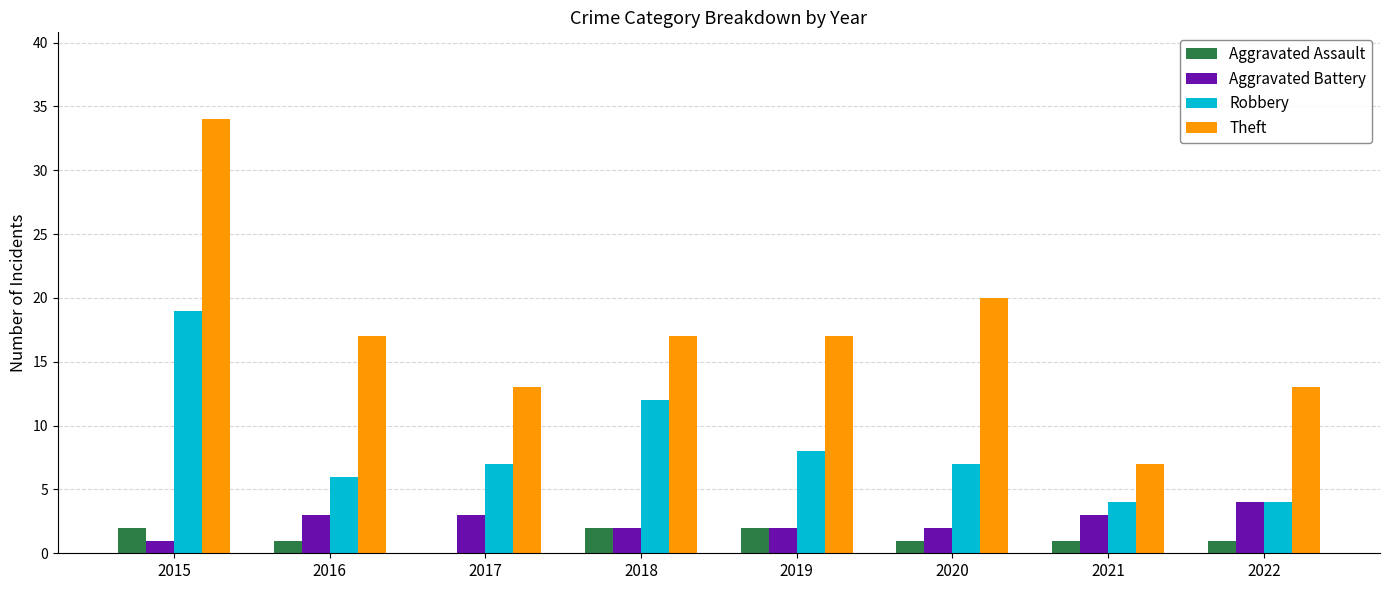

What is the greatest value displayed?

34